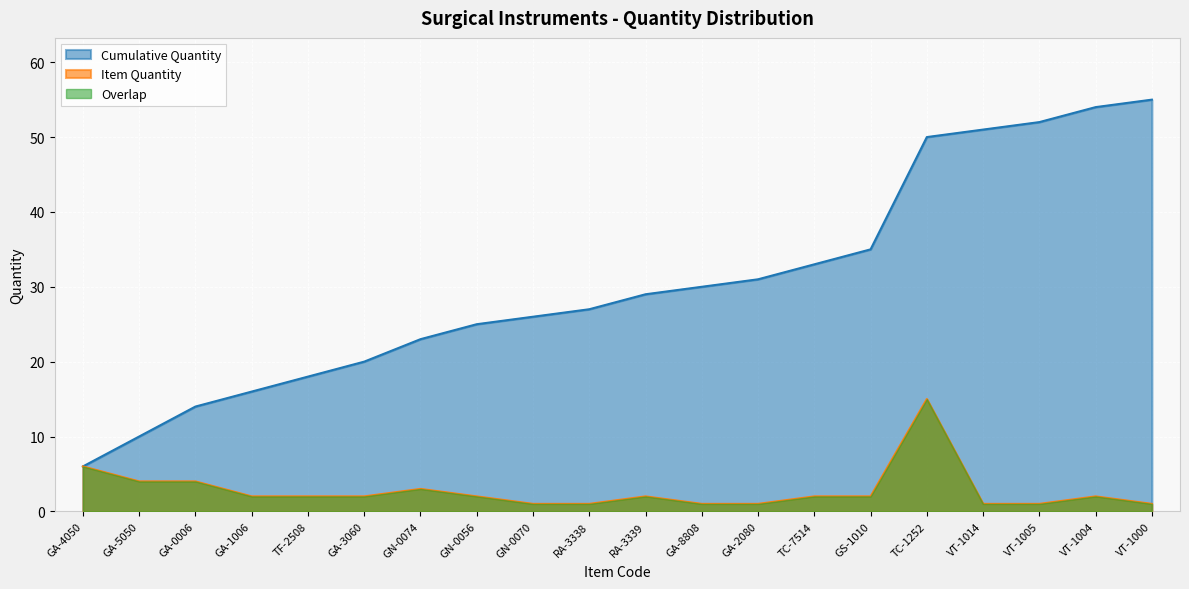

List the series in order of their overall mean, lowest first.

Item Quantity, Cumulative Quantity